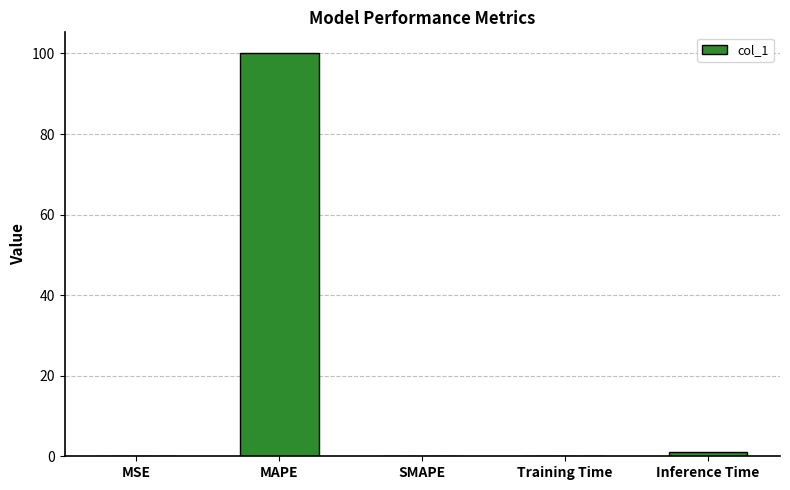

Which label corresponds to the largest value in the chart?

MAPE